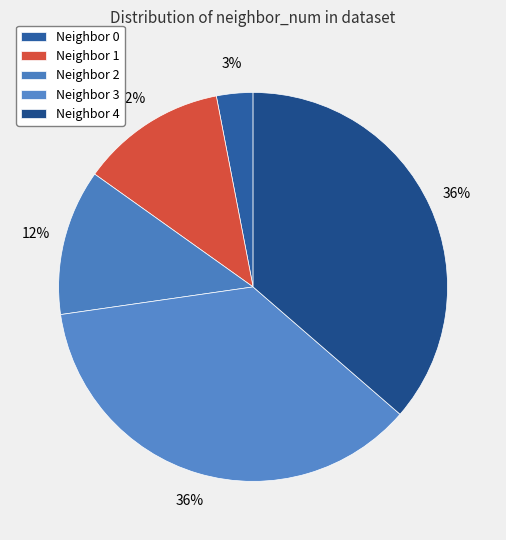

Count the number of slices in the pie.

5